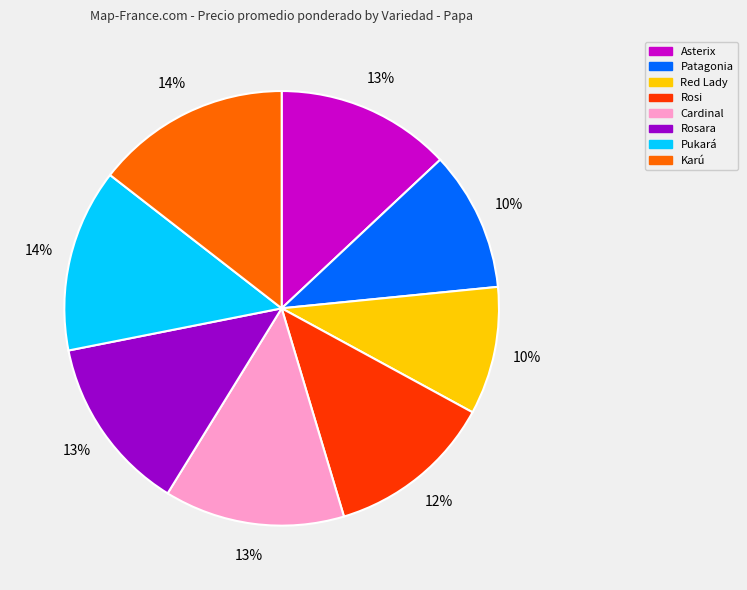

To the nearest percent, what is the average slice percentage?

12%